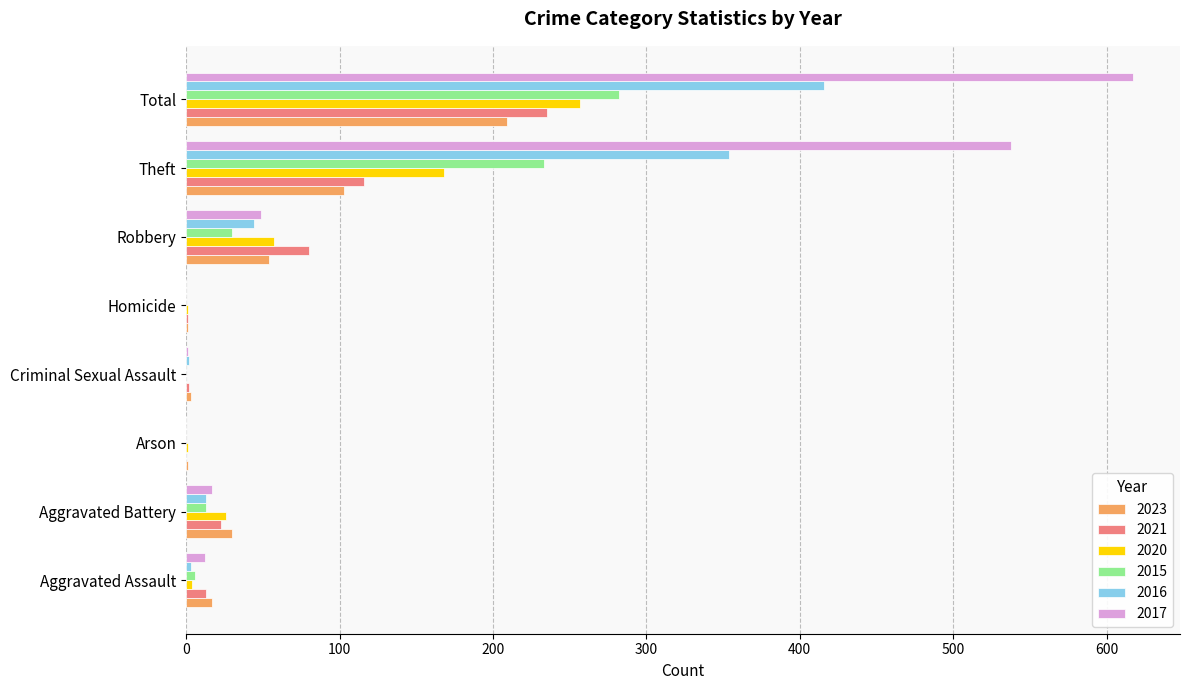

What are all the series names shown in the legend?

2023, 2021, 2020, 2015, 2016, 2017